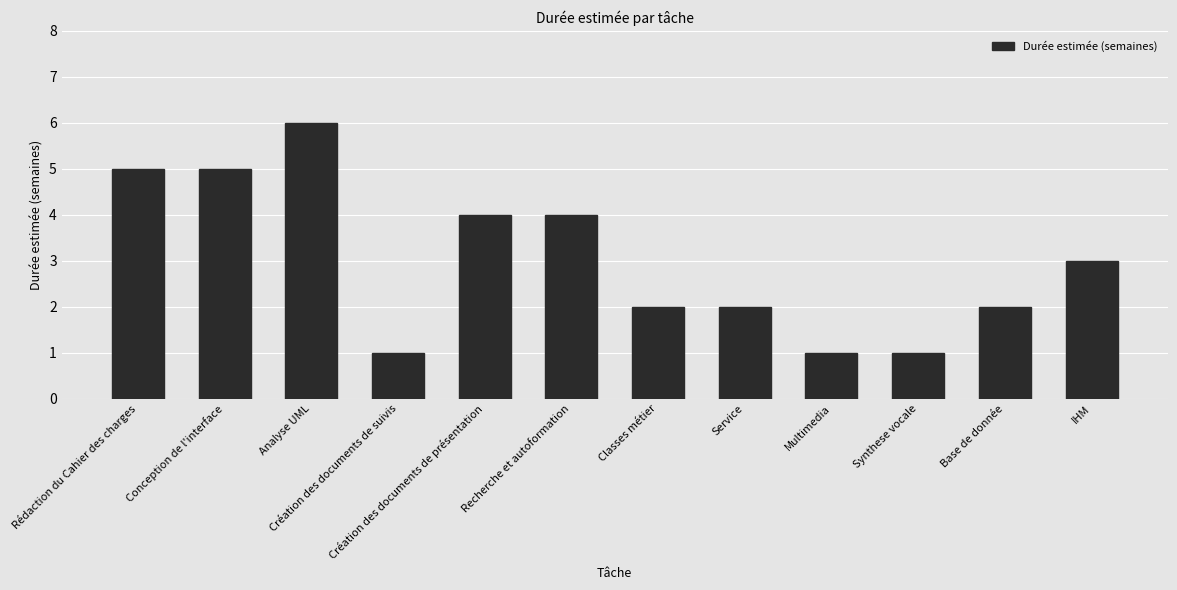

What is the greatest value displayed?

6